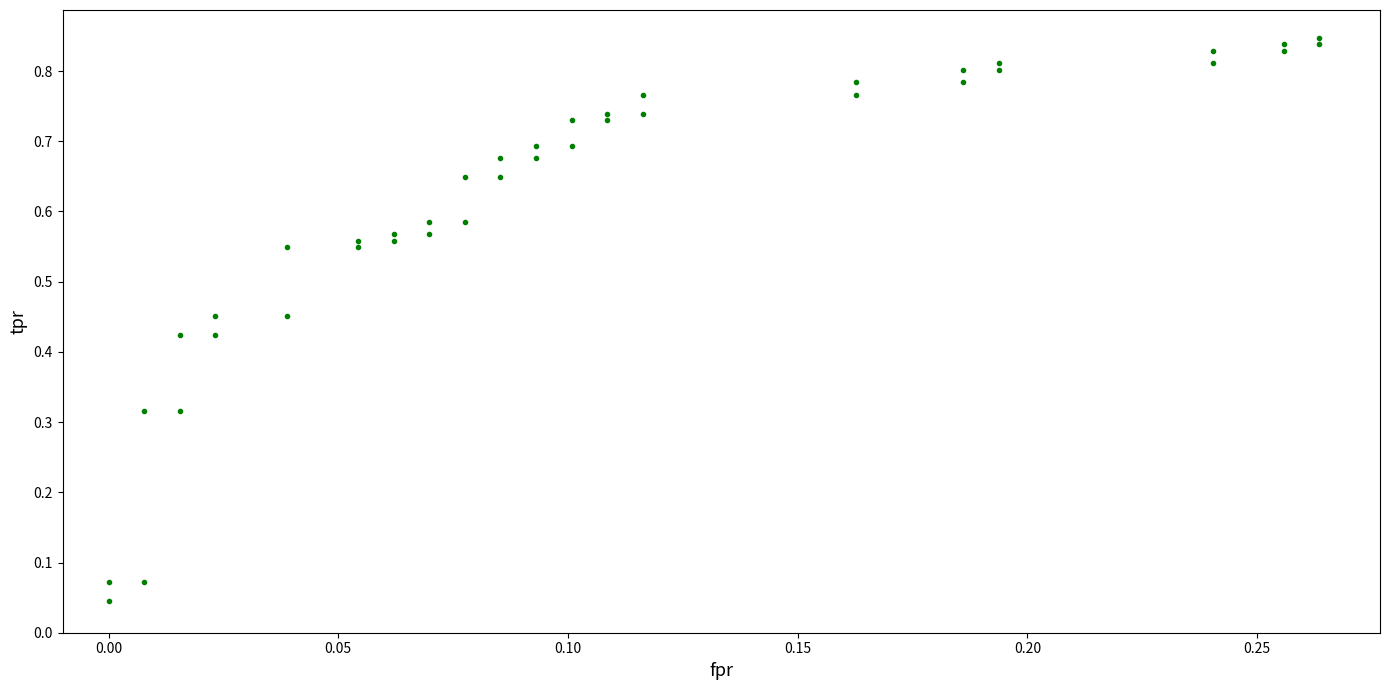

How many data points are displayed?

40